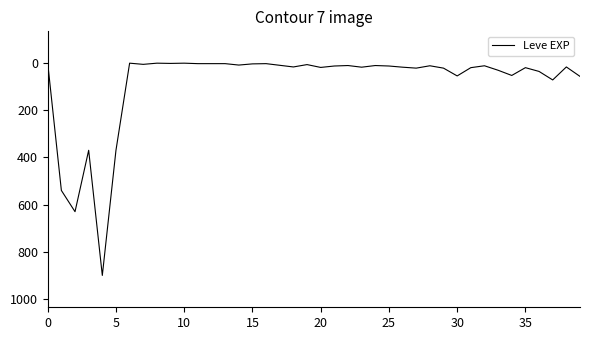

What is the greatest value displayed?

900